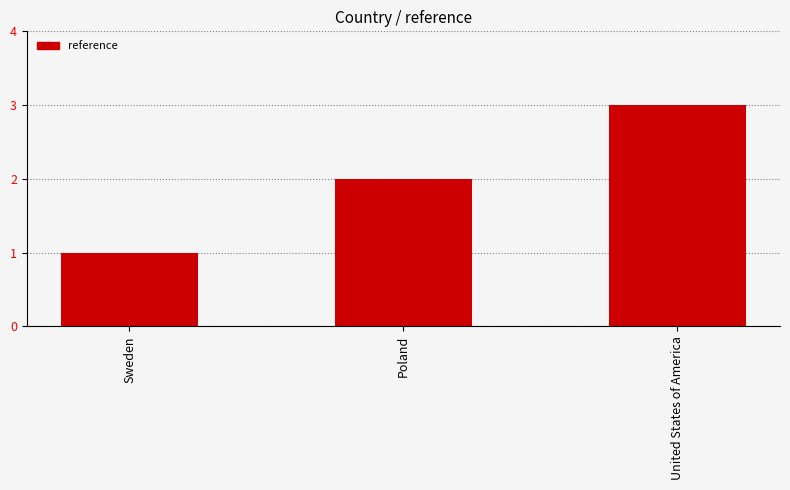

What position from the left is United States of America?

3